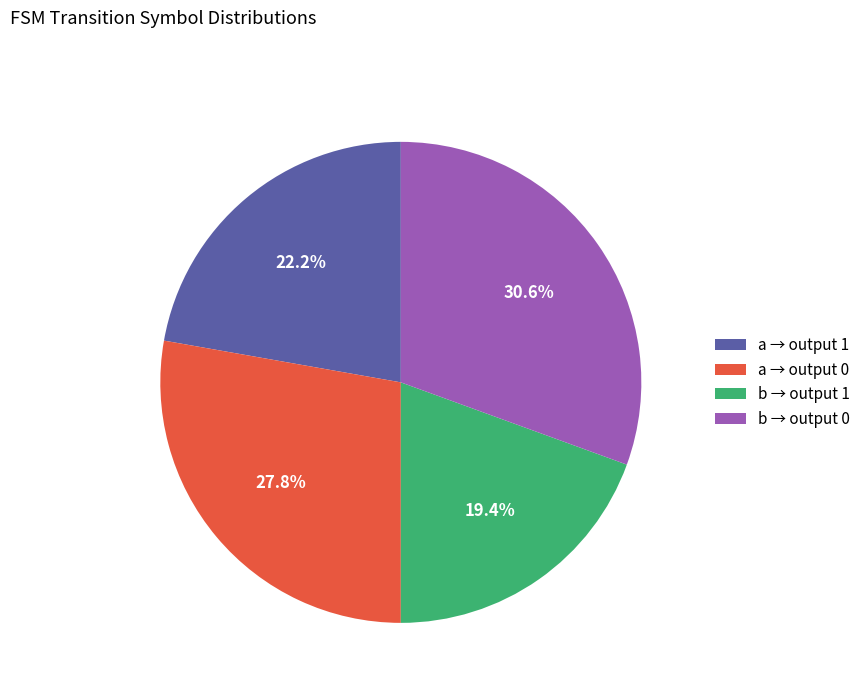

What portion of the pie excludes b → output 0?

69.4%